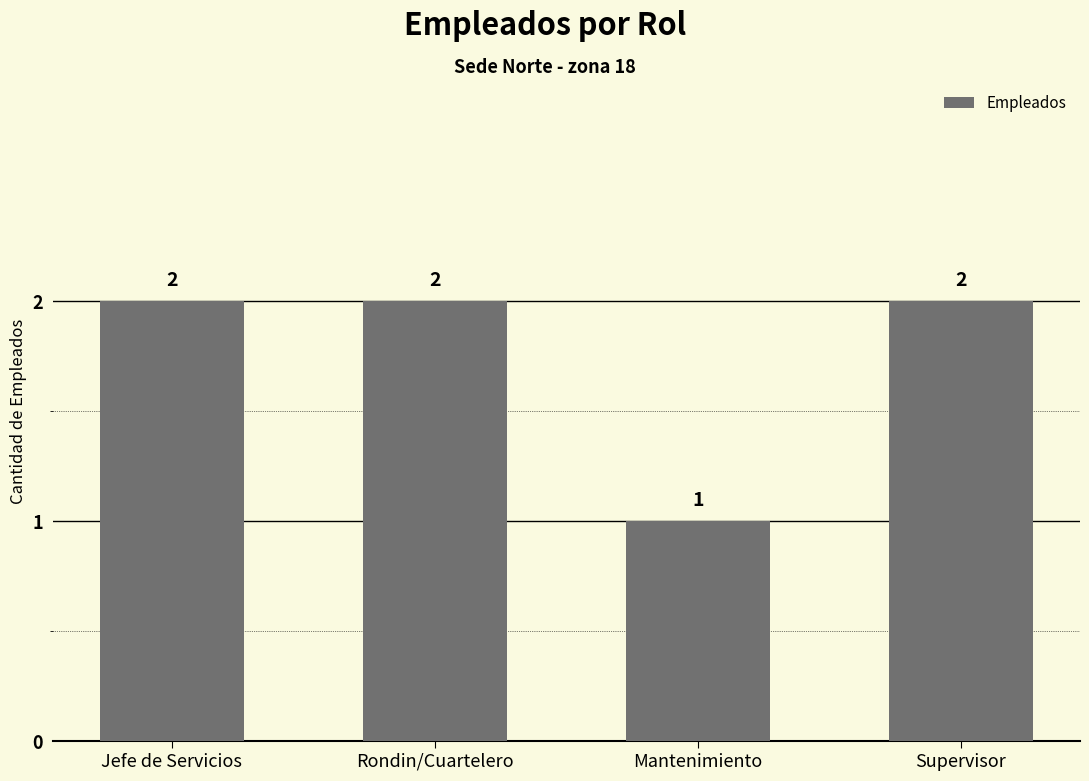

What is the value of the 3rd bar from the left?

1